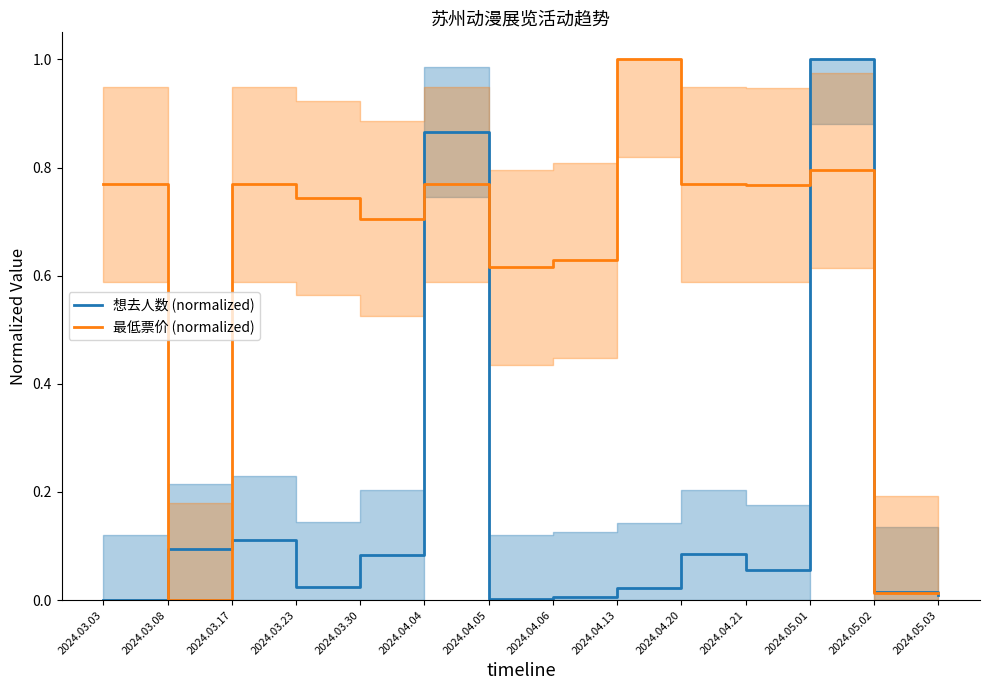

At which category is the sum across all series the highest?

2024.05.01